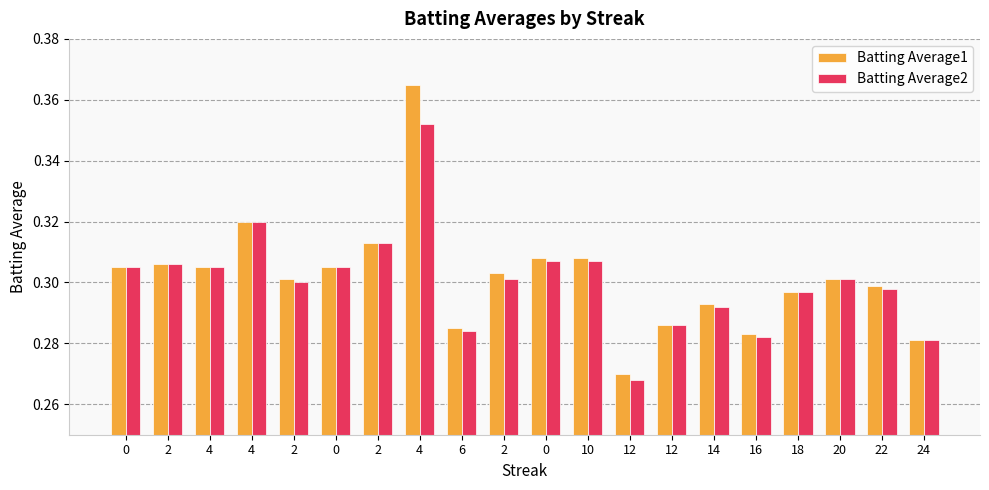

What are all the series names shown in the legend?

Batting Average1, Batting Average2